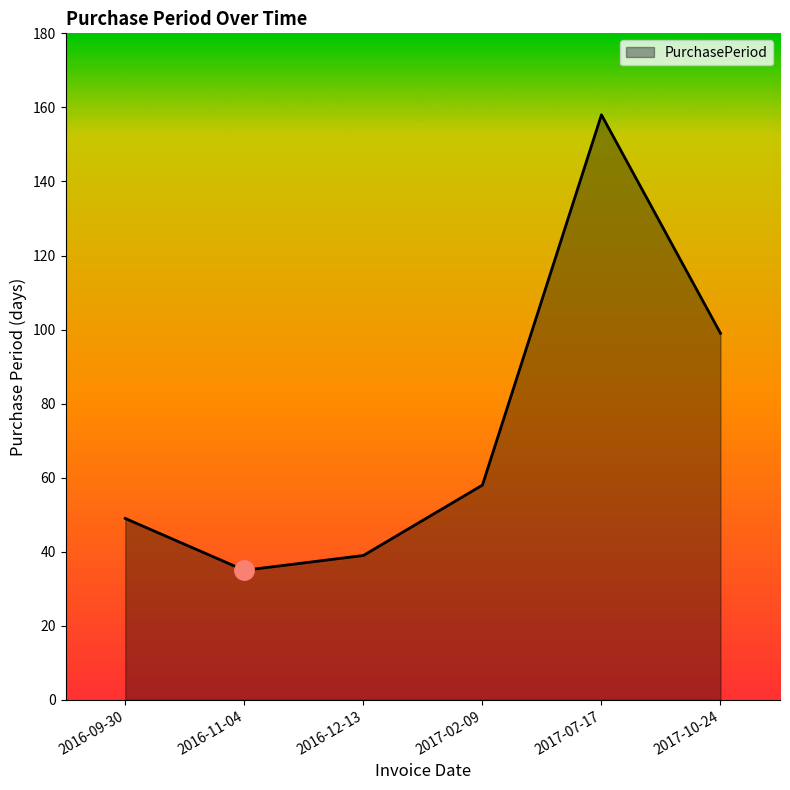

Rank the categories by value from lowest to highest.

2016-11-04, 2016-12-13, 2016-09-30, 2017-02-09, 2017-10-24, 2017-07-17